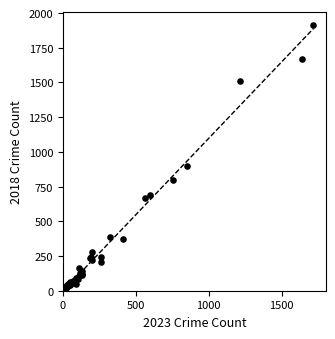

What Y value in the scatter plot is closest to 960?

898